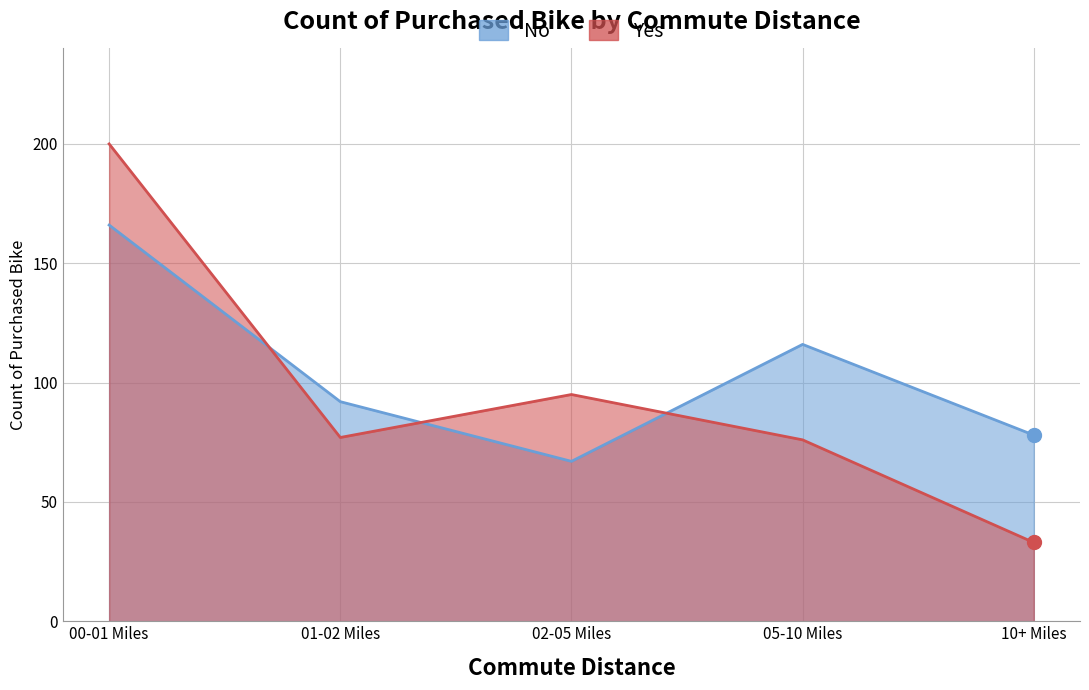

What is the difference between the second highest and second lowest values in the Yes series?

19